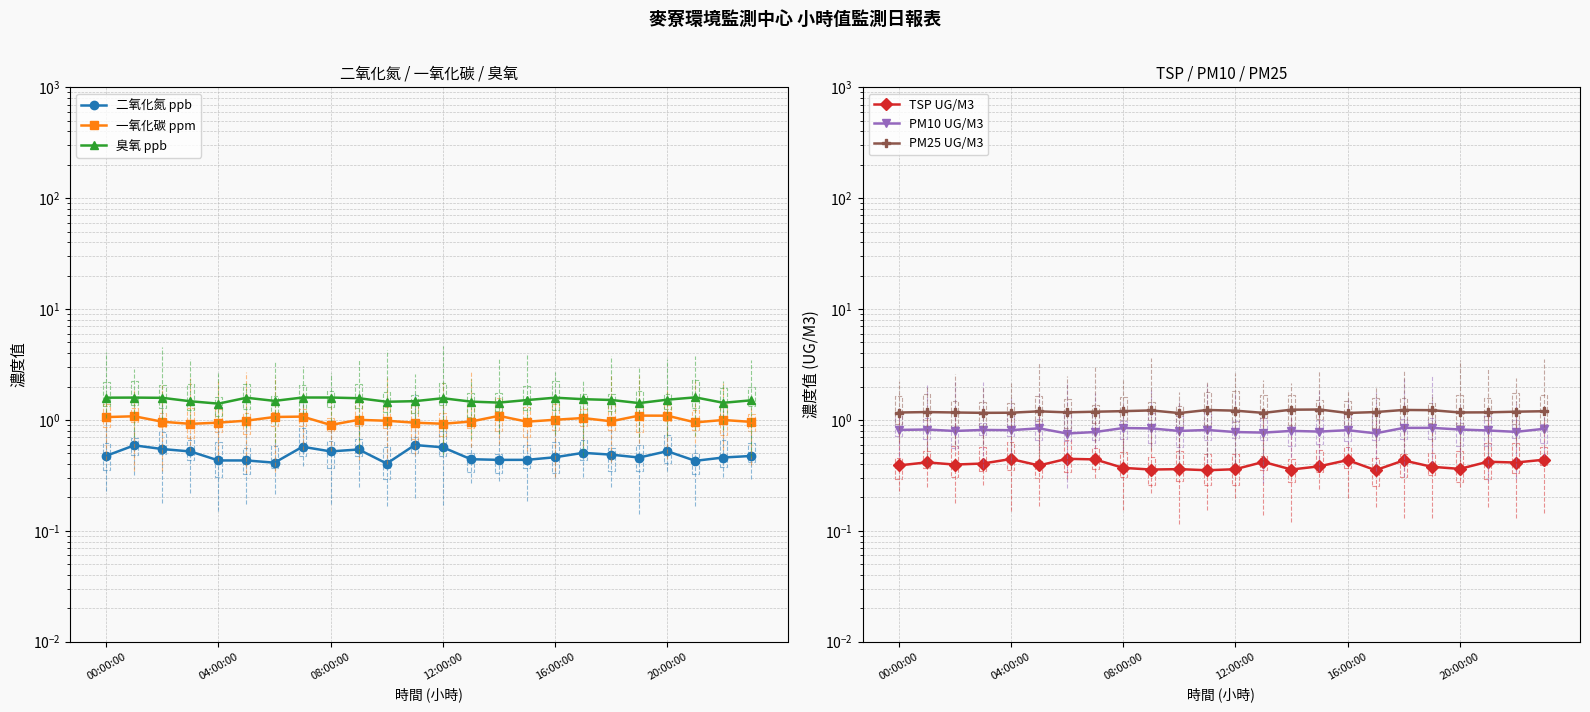

What is the label of the 18th point from the right?

6